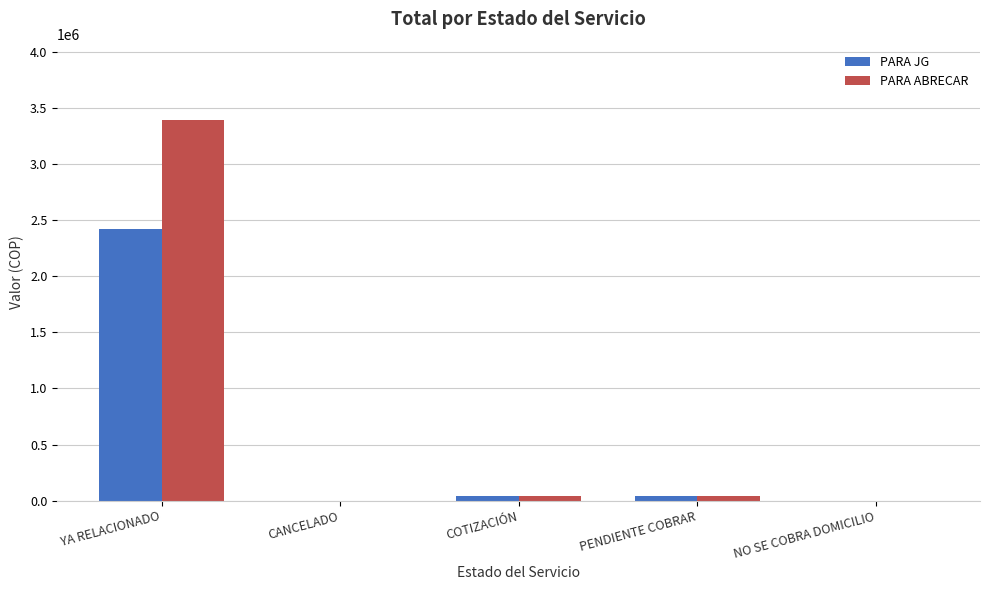

Which category has the highest value across all series?

YA RELACIONADO